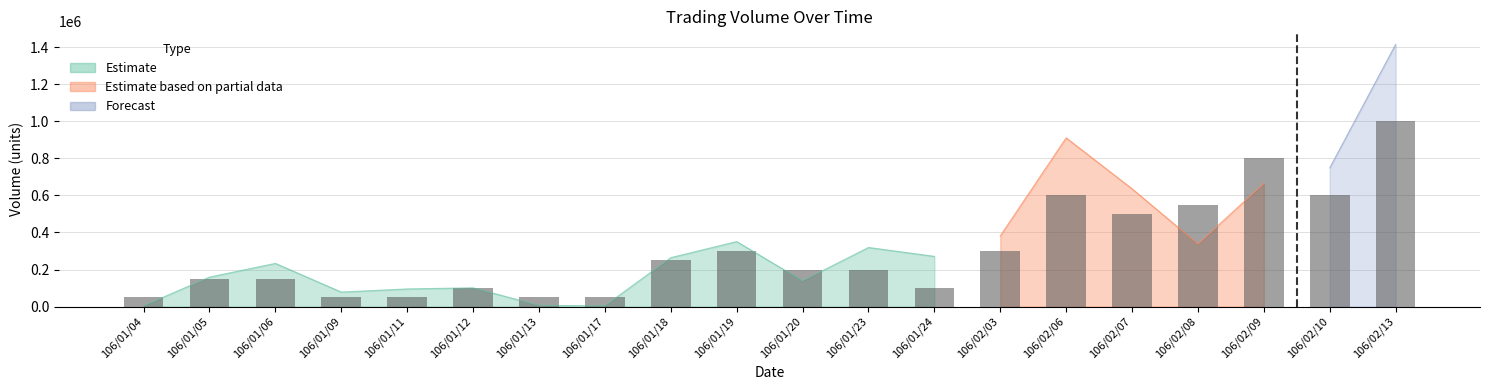

What position from the right is 106/01/09?

17